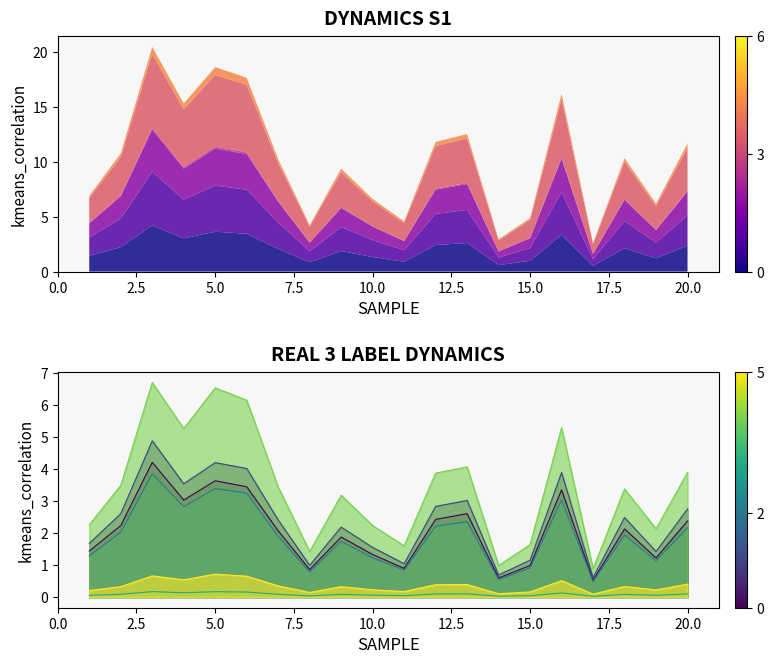

Reading left to right, extract all data points from this chart.

0_channel: 1=1.4	2=2.2	3=4.2	4=3.0	5=3.6	6=3.4	7=2.1	8=0.9	9=1.9	10=1.3	11=0.9	12=2.4	13=2.6	14=0.6	15=1.0	16=3.4	17=0.5	18=2.1	19=1.2	20=2.4
1_channel: 1=1.7	2=2.6	3=4.9	4=3.5	5=4.2	6=4.0	7=2.4	8=1.0	9=2.2	10=1.6	11=1.0	12=2.8	13=3.0	14=0.7	15=1.2	16=3.9	17=0.6	18=2.5	19=1.4	20=2.8
2_channel: 1=1.3	2=2.0	3=3.9	4=2.8	5=3.4	6=3.3	7=1.9	8=0.8	9=1.7	10=1.2	11=0.8	12=2.2	13=2.4	14=0.5	15=0.9	16=3.0	17=0.5	18=1.9	19=1.1	20=2.2
3_channel: 1=0.1	2=0.1	3=0.2	4=0.1	5=0.2	6=0.2	7=0.1	8=0.0	9=0.1	10=0.1	11=0.0	12=0.1	13=0.1	14=0.0	15=0.0	16=0.1	17=0.0	18=0.1	19=0.1	20=0.1
4_channel: 1=2.3	2=3.5	3=6.7	4=5.3	5=6.5	6=6.2	7=3.4	8=1.4	9=3.2	10=2.2	11=1.6	12=3.9	13=4.1	14=1.0	15=1.6	16=5.3	17=0.9	18=3.4	19=2.1	20=3.9
5_channel: 1=0.2	2=0.3	3=0.7	4=0.5	5=0.7	6=0.7	7=0.3	8=0.1	9=0.3	10=0.2	11=0.2	12=0.4	13=0.4	14=0.1	15=0.2	16=0.5	17=0.1	18=0.3	19=0.2	20=0.4